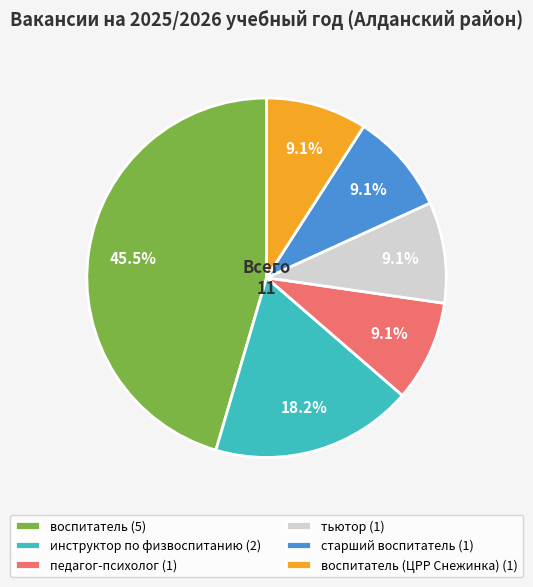

Is there a majority slice in this chart?

No